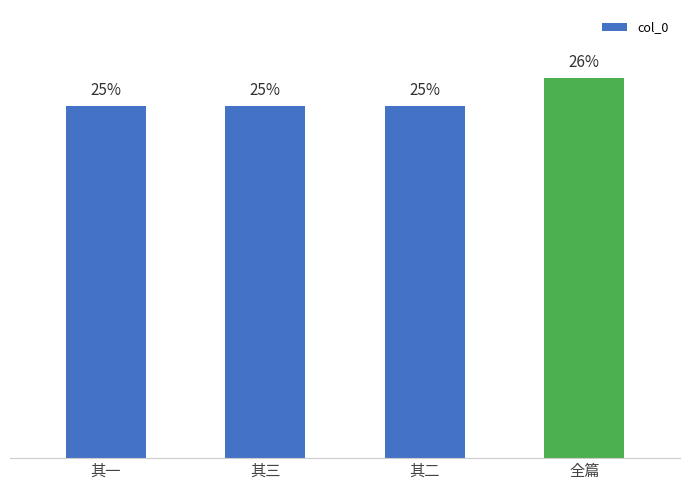

Reading left to right, transcribe all the data shown in this chart.

其一=1040334	其三=1040336	其二=1040335	全篇=1123378